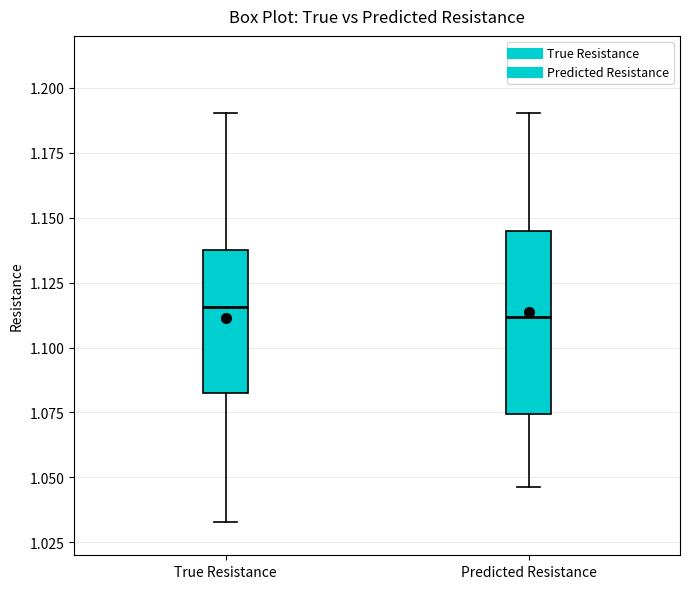

Reading left to right, read every box against the y-axis: the position of its median line, the range the box covers, and the ends of its whiskers. The values are not printed on the chart, so give them approximately, as read against the axis.

True Resistance: median 1.115, box 1.080 to 1.135, whiskers 1.035 to 1.190
Predicted Resistance: median 1.110, box 1.075 to 1.145, whiskers 1.045 to 1.190